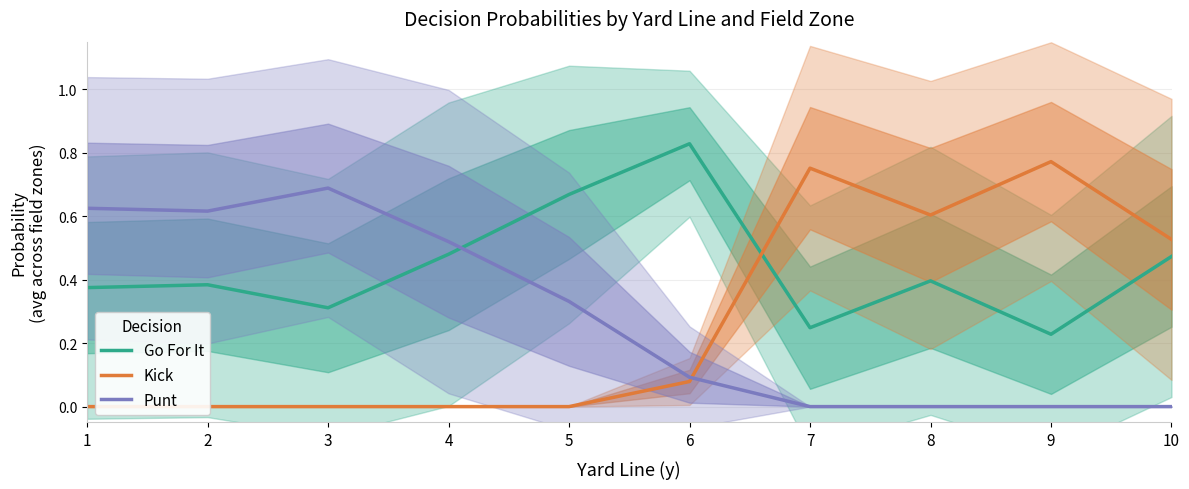

What is the highest value of the Go For It series?

0.8